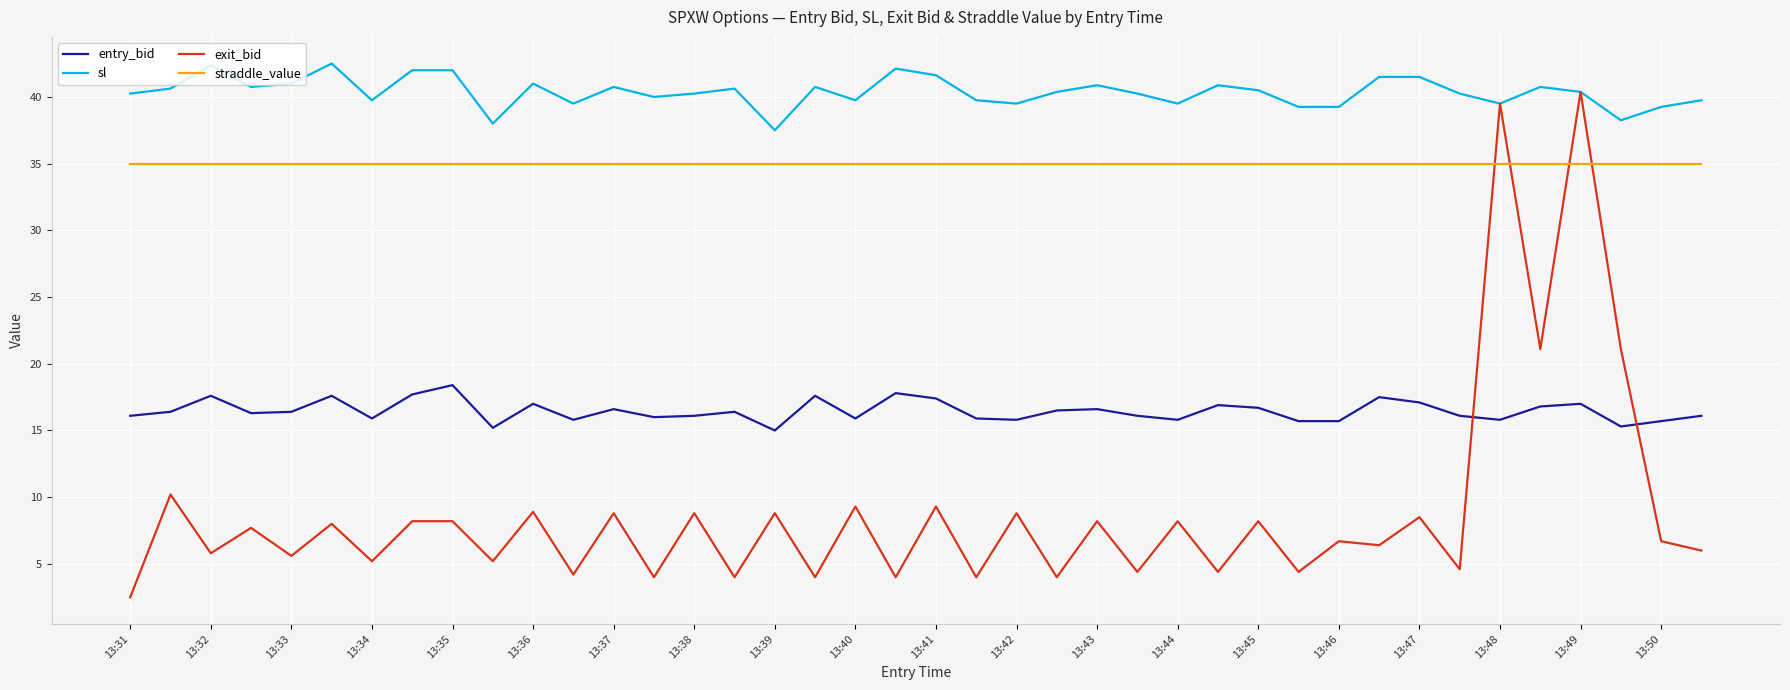

What is the smallest value displayed?

2.5